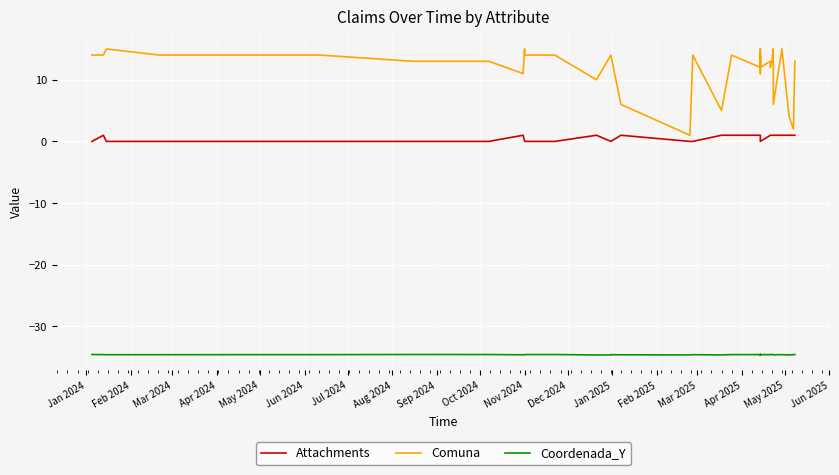

True or false: Comuna has a value of 8.9 at May 2024.

False